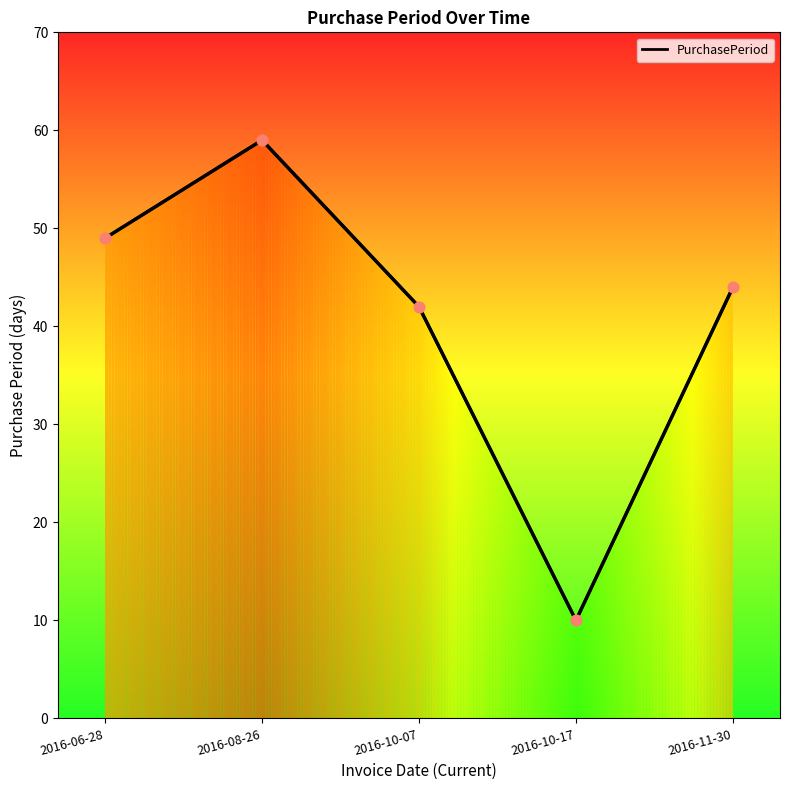

Approximately how many times larger is the value at 2016-06-28 compared to 2016-10-17?

4.9